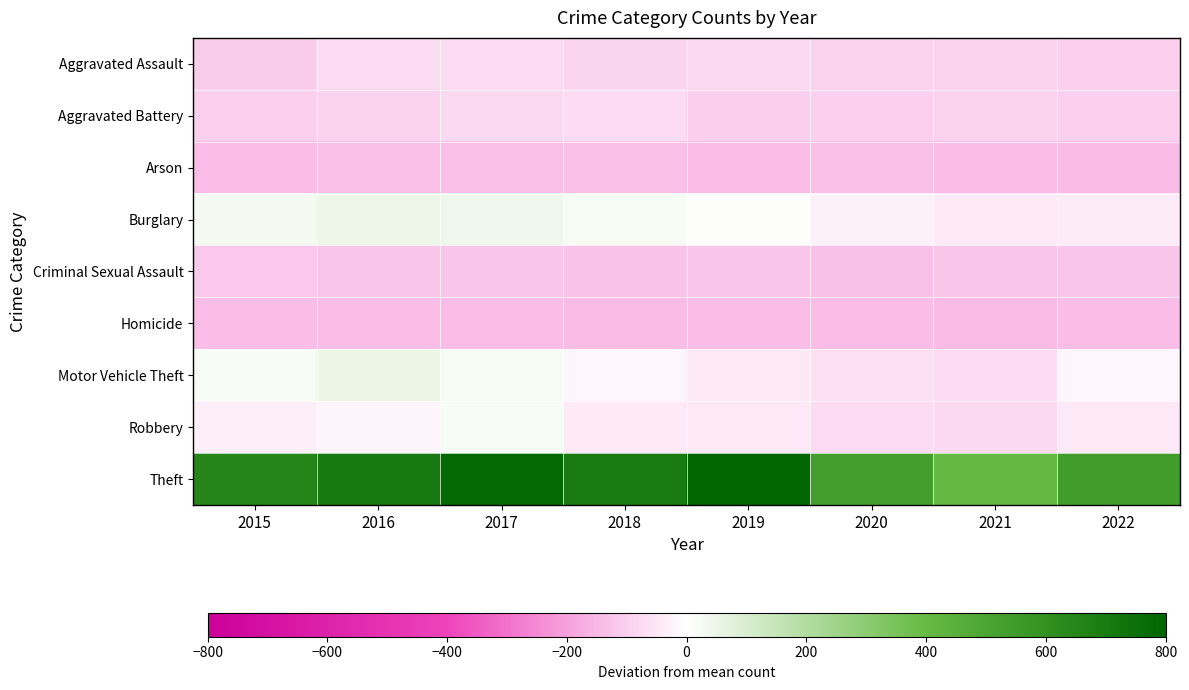

Which series changed the most between 2018 and 2022?

Theft